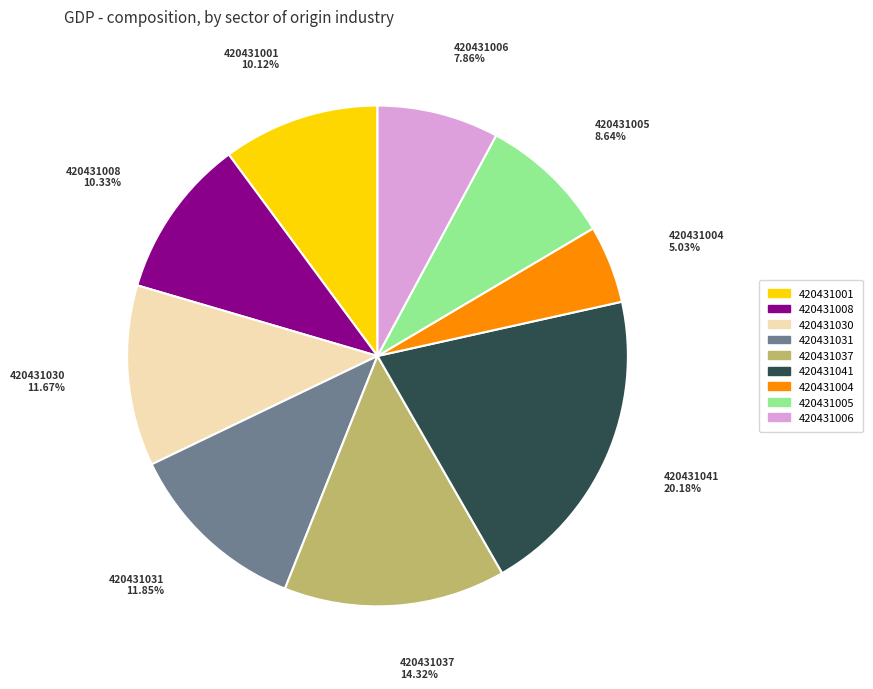

Count the number of slices in the pie.

9